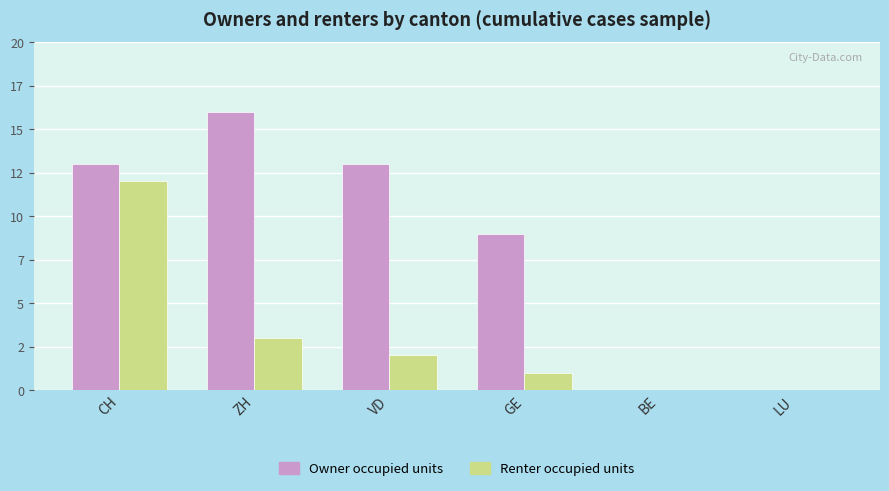

What is the value of the Renter occupied units bar at the 4th from the left?

1